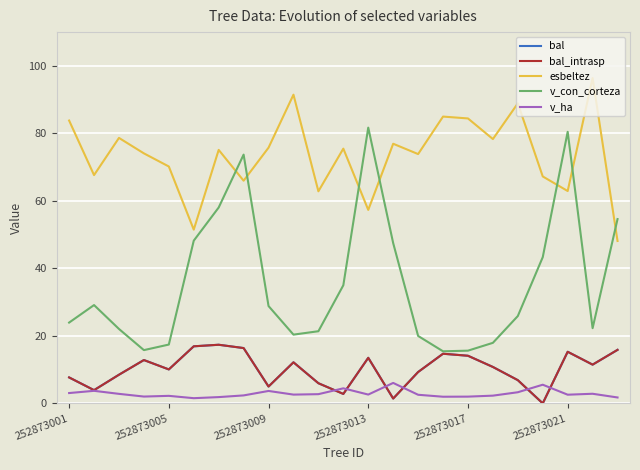

Does the chart have visible grid lines?

Yes